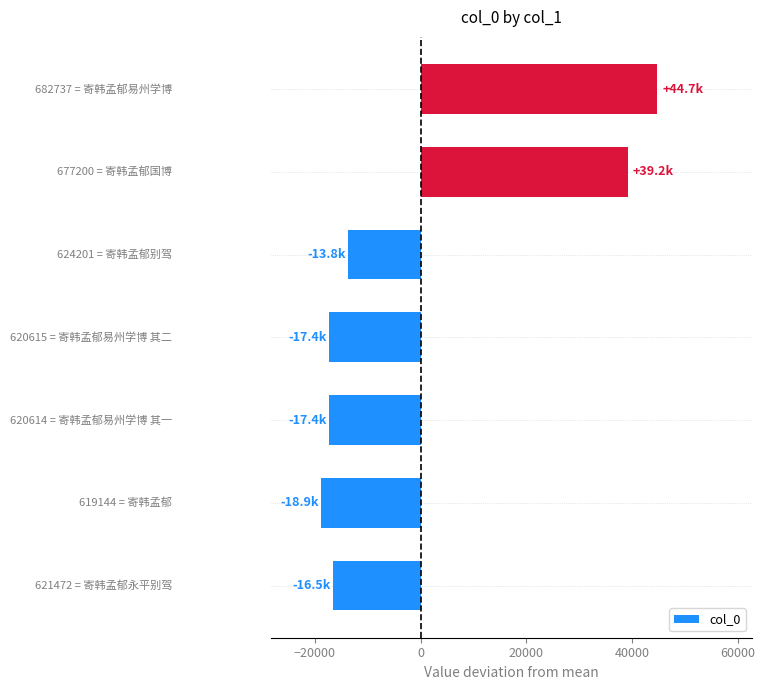

What is the difference between the maximum and second lowest values?

62123.0